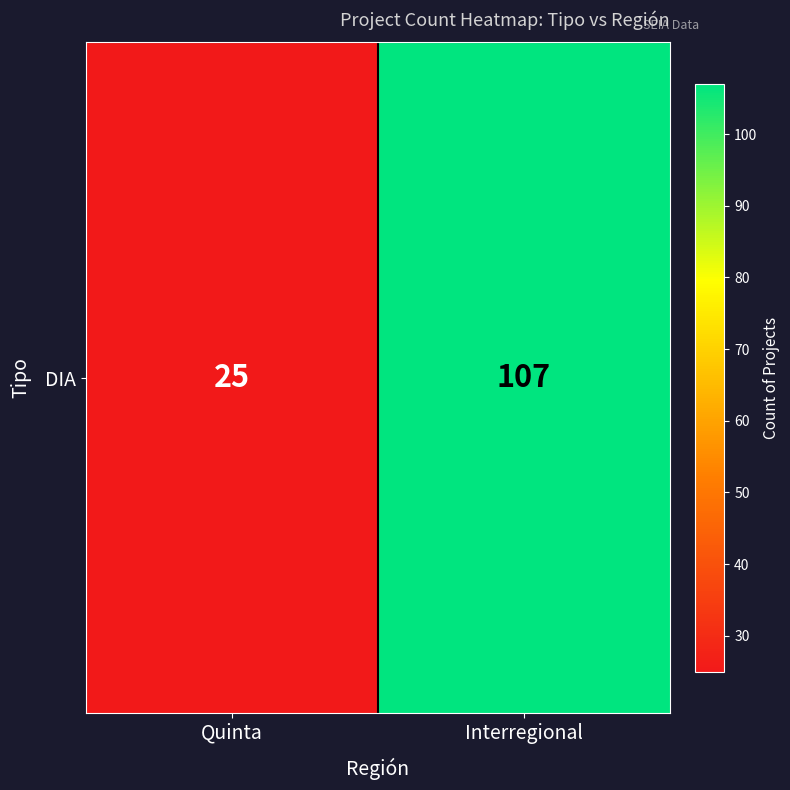

What is the difference between the values at Quinta and Interregional?

82